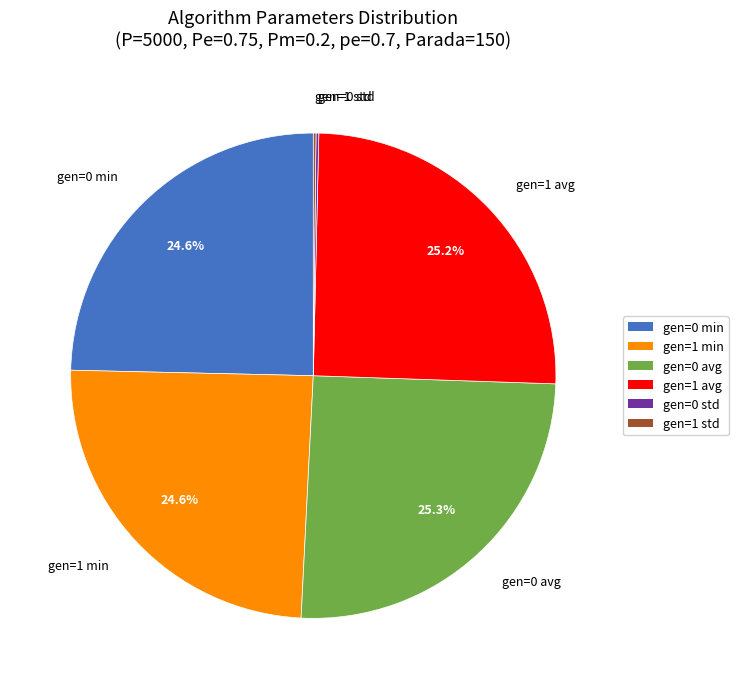

Is it true that gen=0 min is 36% of the pie?

False